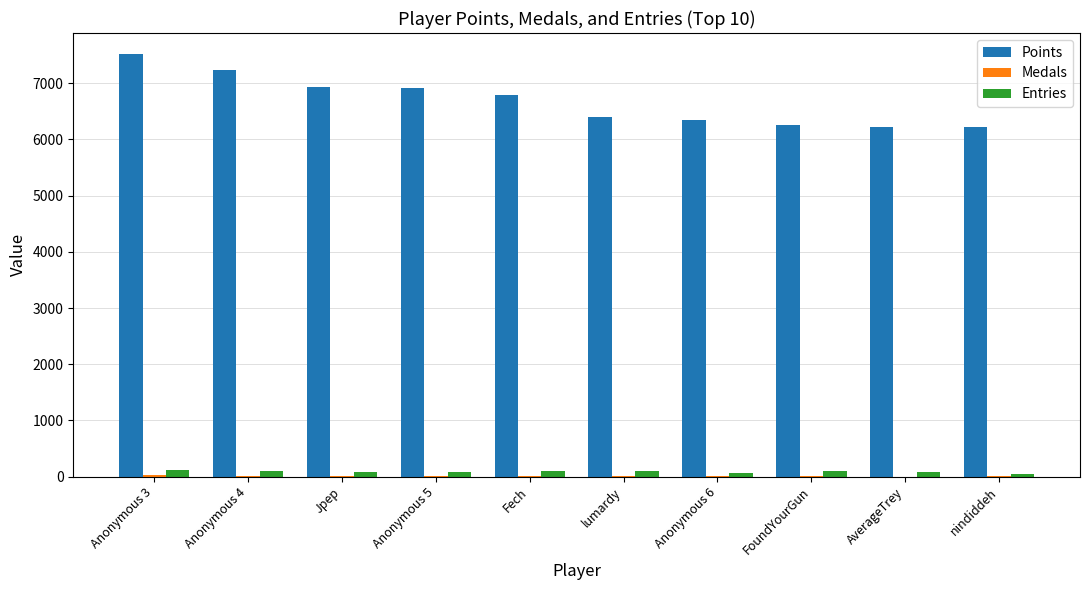

Where does the Entries series first go above 97?

Anonymous 3